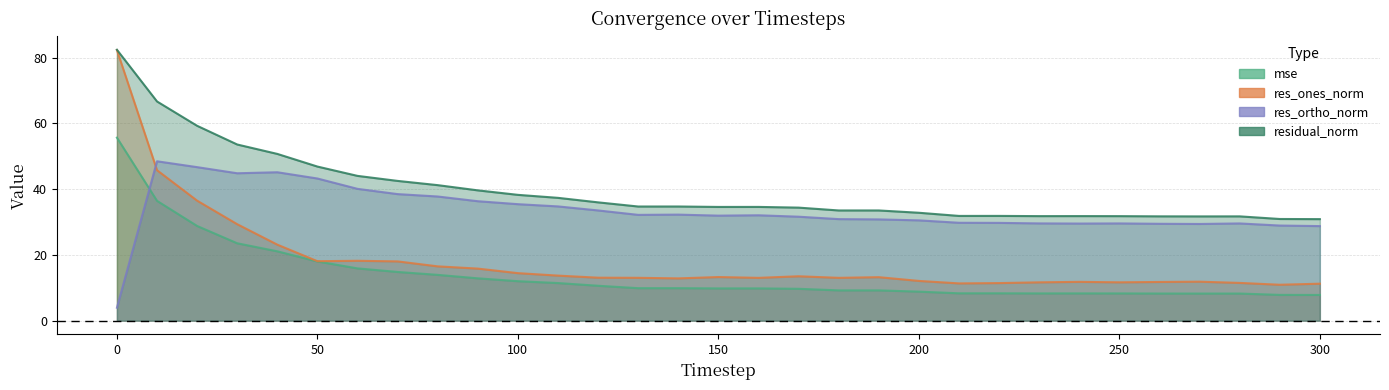

Reading right to left, extract all data points from this chart.

mse: 300=7.8	290=7.8	280=8.3	270=8.2	260=8.3	250=8.3	240=8.3	230=8.3	220=8.3	210=8.3	200=8.8	190=9.2	180=9.2	170=9.7	160=9.8	150=9.8	140=9.9	130=9.9	120=10.6	110=11.4	100=12.0	90=12.9	80=13.9	70=14.8	60=15.9	50=18.0	40=21.1	30=23.5	20=28.8	10=36.5	0=55.7
res_ones_norm: 300=11.3	290=10.9	280=11.5	270=11.9	260=11.8	250=11.7	240=11.8	230=11.7	220=11.4	210=11.3	200=12.1	190=13.2	180=13.0	170=13.5	160=13.0	150=13.3	140=12.9	130=13.0	120=13.1	110=13.7	100=14.5	90=15.8	80=16.5	70=18.0	60=18.2	50=18.1	40=23.1	30=29.4	20=36.5	10=45.8	0=82.3
res_ortho_norm: 300=28.8	290=28.9	280=29.6	270=29.4	260=29.5	250=29.6	240=29.5	230=29.6	220=29.8	210=29.8	200=30.5	190=30.8	180=30.9	170=31.6	160=32.1	150=32.0	140=32.3	130=32.2	120=33.5	110=34.8	100=35.4	90=36.3	80=37.8	70=38.5	60=40.1	50=43.3	40=45.2	30=44.8	20=46.7	10=48.5	0=3.9
residual_norm: 300=30.9	290=30.9	280=31.7	270=31.7	260=31.7	250=31.8	240=31.8	230=31.8	220=31.9	210=31.9	200=32.8	190=33.5	180=33.5	170=34.4	160=34.6	150=34.6	140=34.7	130=34.7	120=36.0	110=37.4	100=38.3	90=39.6	80=41.2	70=42.5	60=44.1	50=46.9	40=50.7	30=53.6	20=59.3	10=66.7	0=82.4